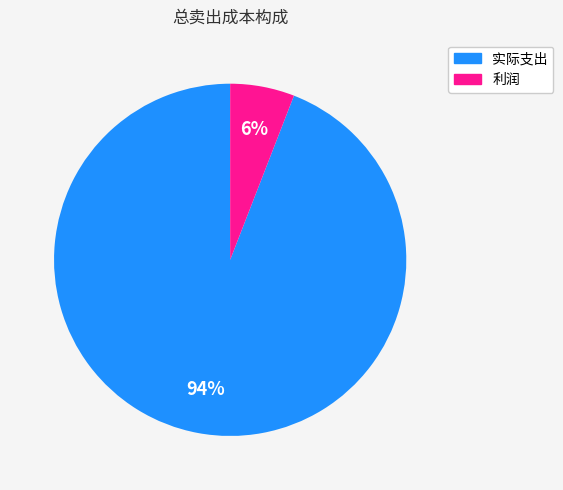

How many slices are in this pie chart?

2